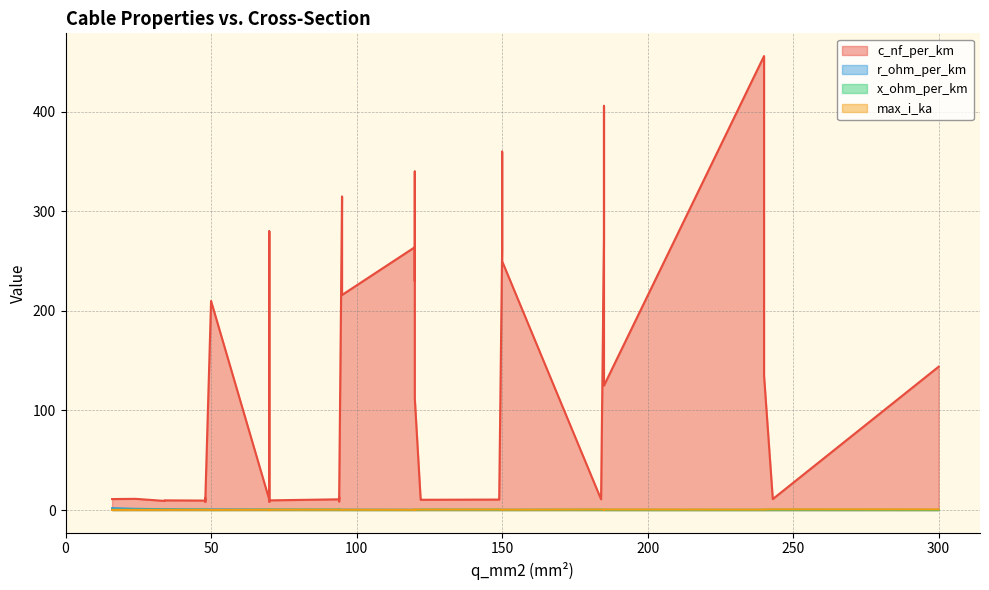

How many interior local peaks does the max_i_ka series have?

8